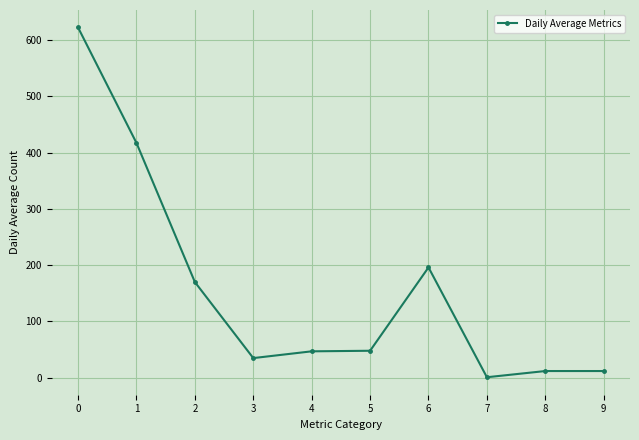

The value at 0 is 622. True or false?

True